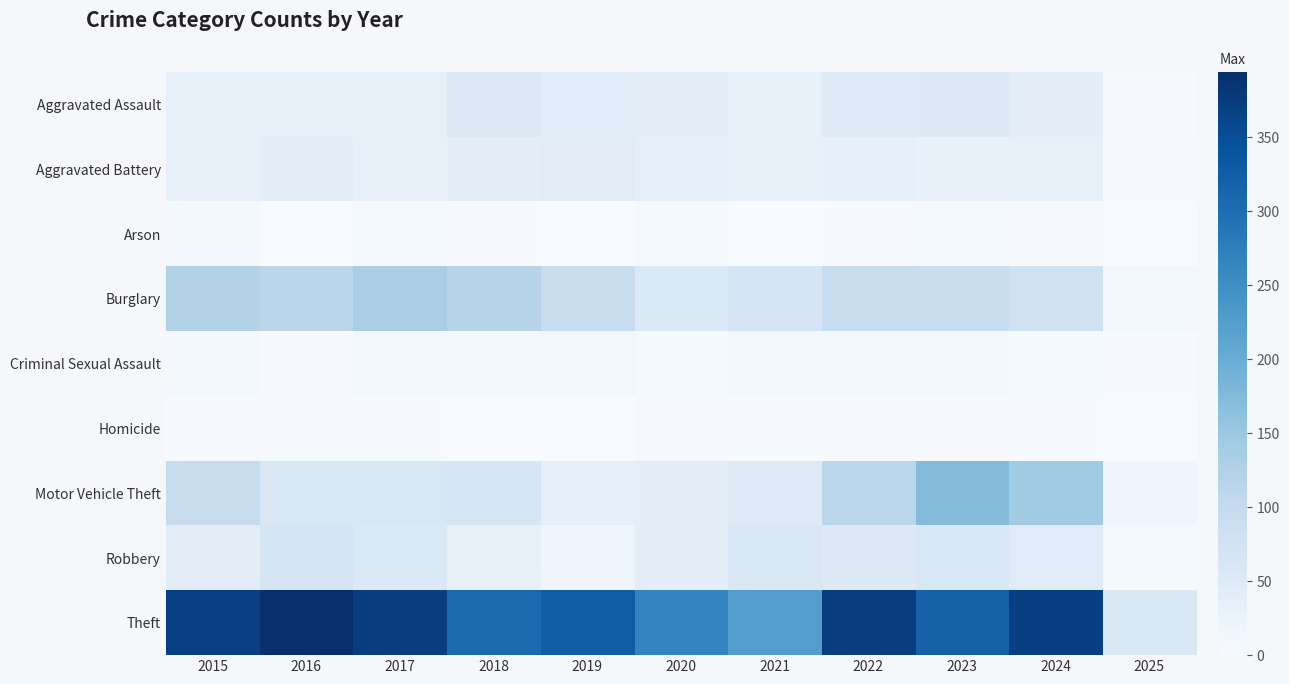

What is the total value across all series at 2019?

568